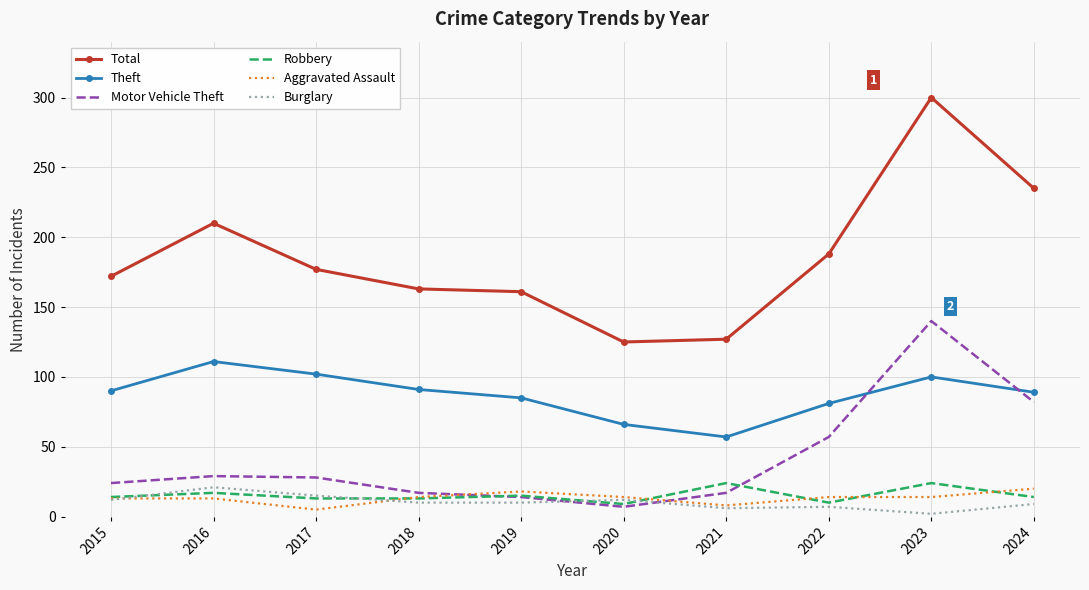

The Motor Vehicle Theft series shows 7 at 2020. True or false?

True